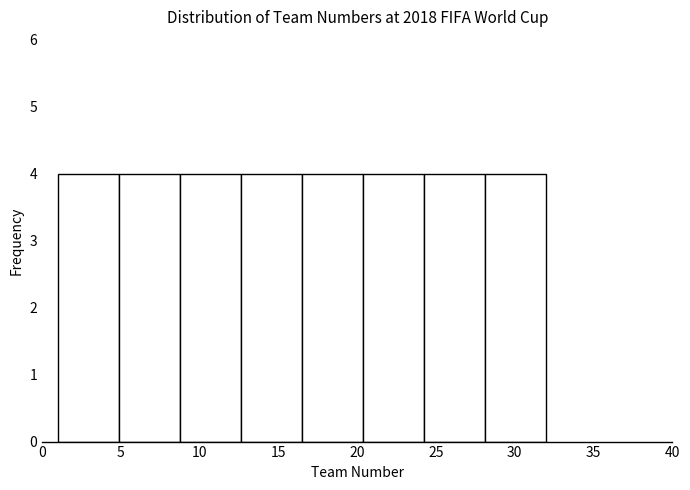

Reading left to right, transcribe this chart: for each bar, give the range it covers on the x-axis and its height. Neither the bar edges nor the heights are printed on the chart, so give them approximately, as read against the axes.

1.0 to 5.0: 4
5.0 to 9.0: 4
9.0 to 12.5: 4
12.5 to 16.5: 4
16.5 to 20.5: 4
20.5 to 24.5: 4
24.5 to 28.0: 4
28.0 to 32.0: 4